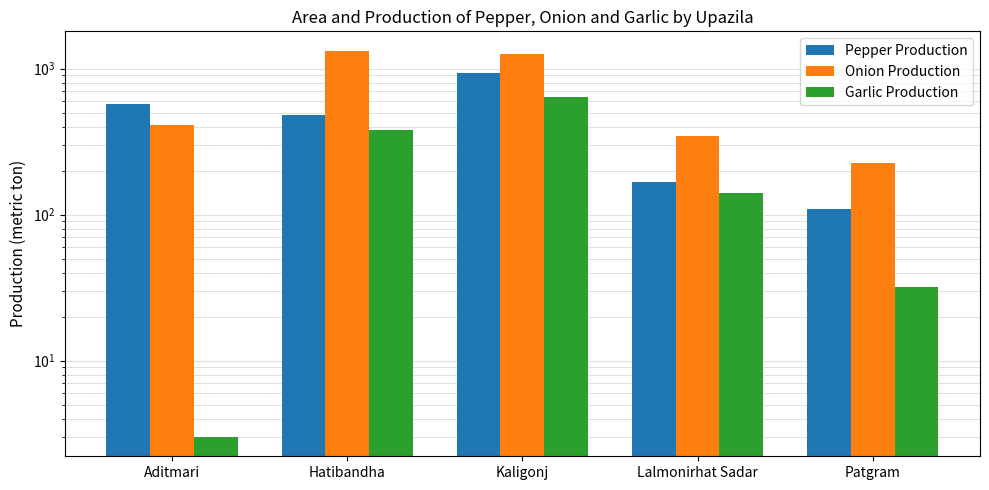

List the series in order of their overall mean, highest first.

Onion Production, Pepper Production, Garlic Production